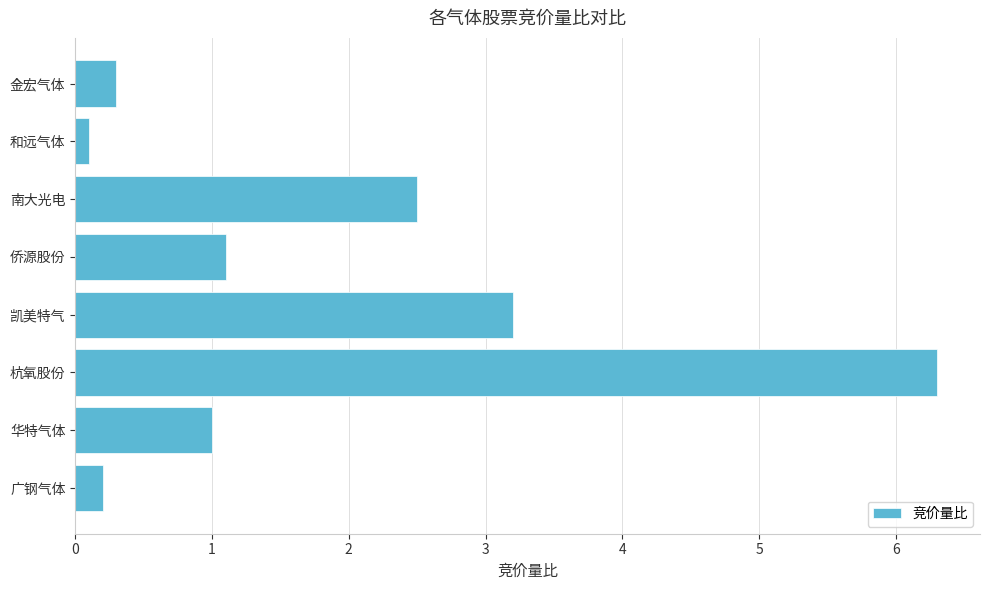

Reading bottom to top, what are all the values shown in this chart?

0.2	1.0	6.3	3.2	1.1	2.5	0.1	0.3